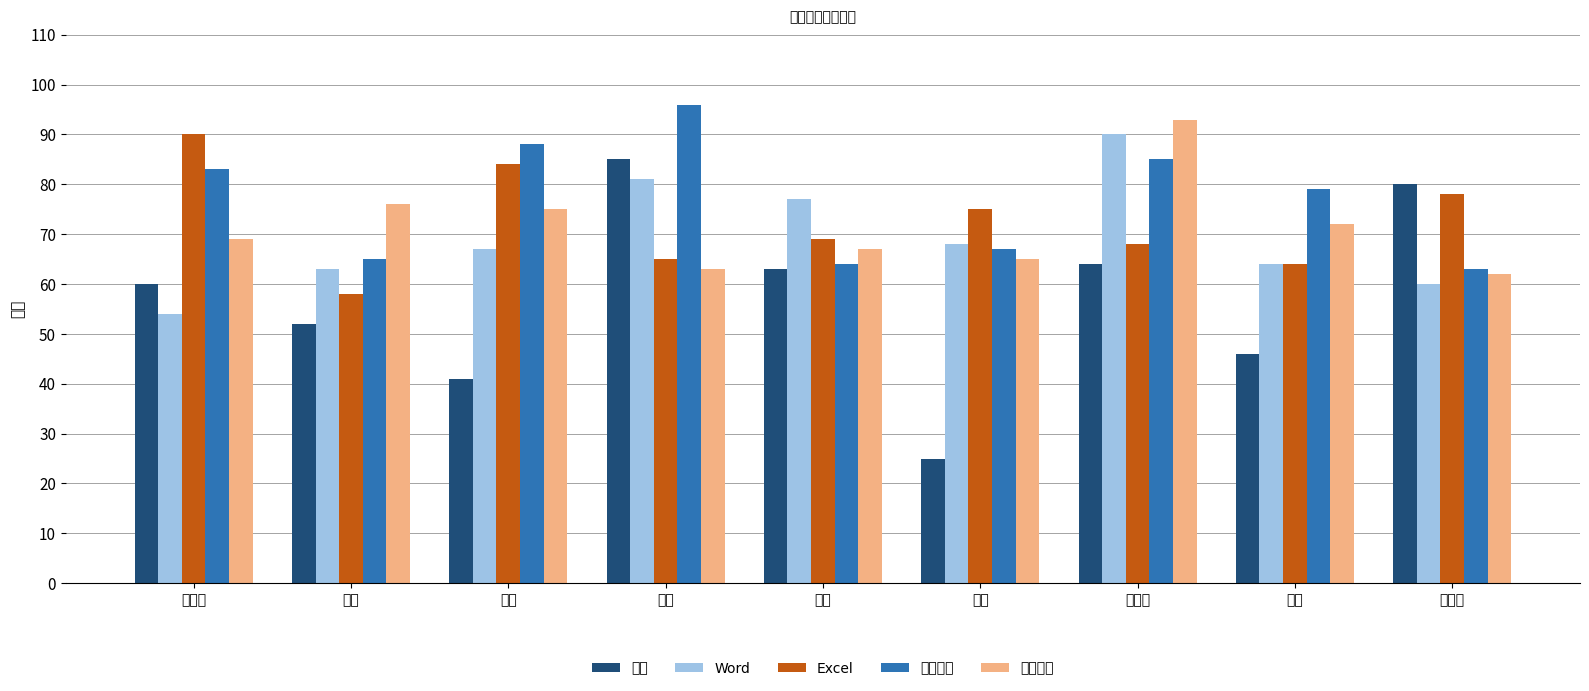

What is the label of the 7th bar from the right?

杨晨